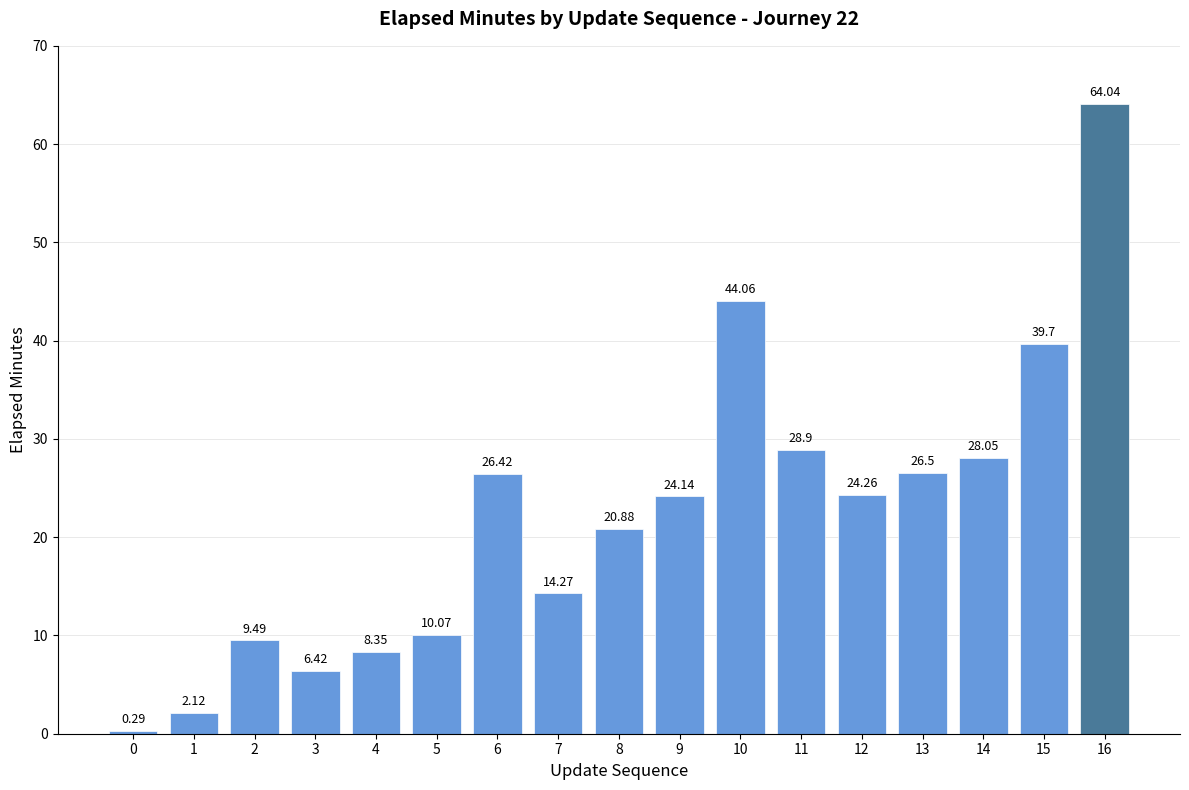

What is the value of the 9th bar from the left?

20.9